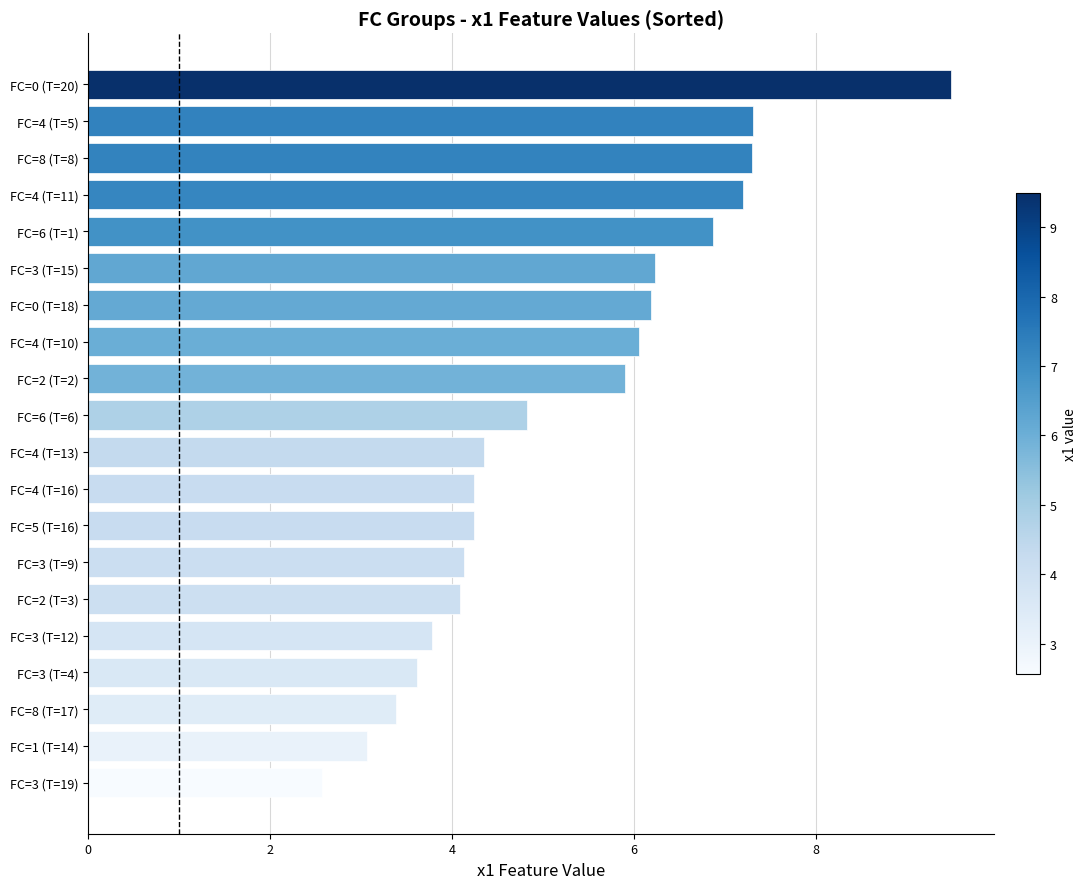

Count the number of categories in the chart.

20